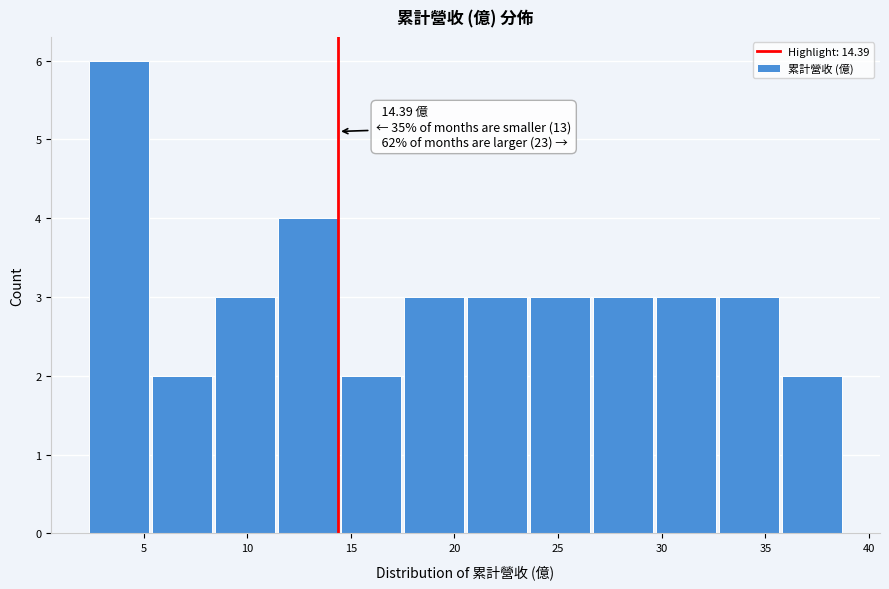

Which range on the x-axis has the tallest bar?

2.5 to 5.5